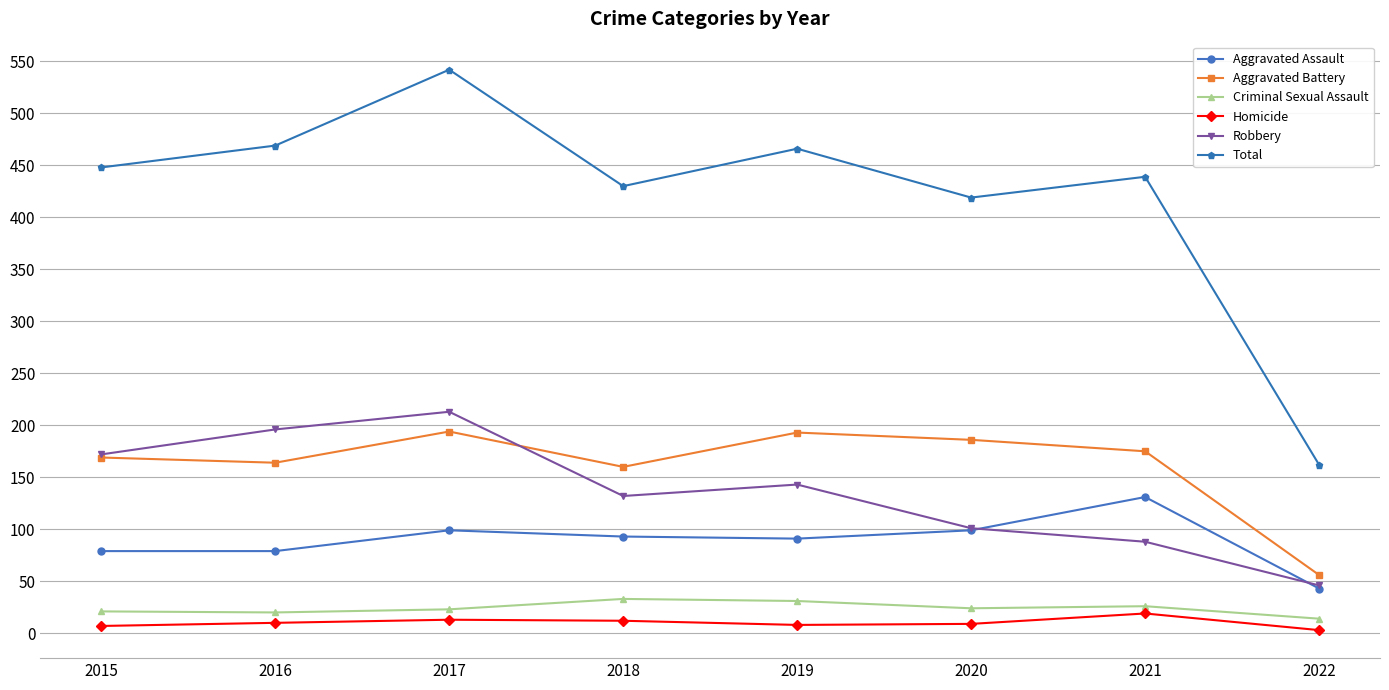

The value of Robbery at 2020 is 101. True or false?

True